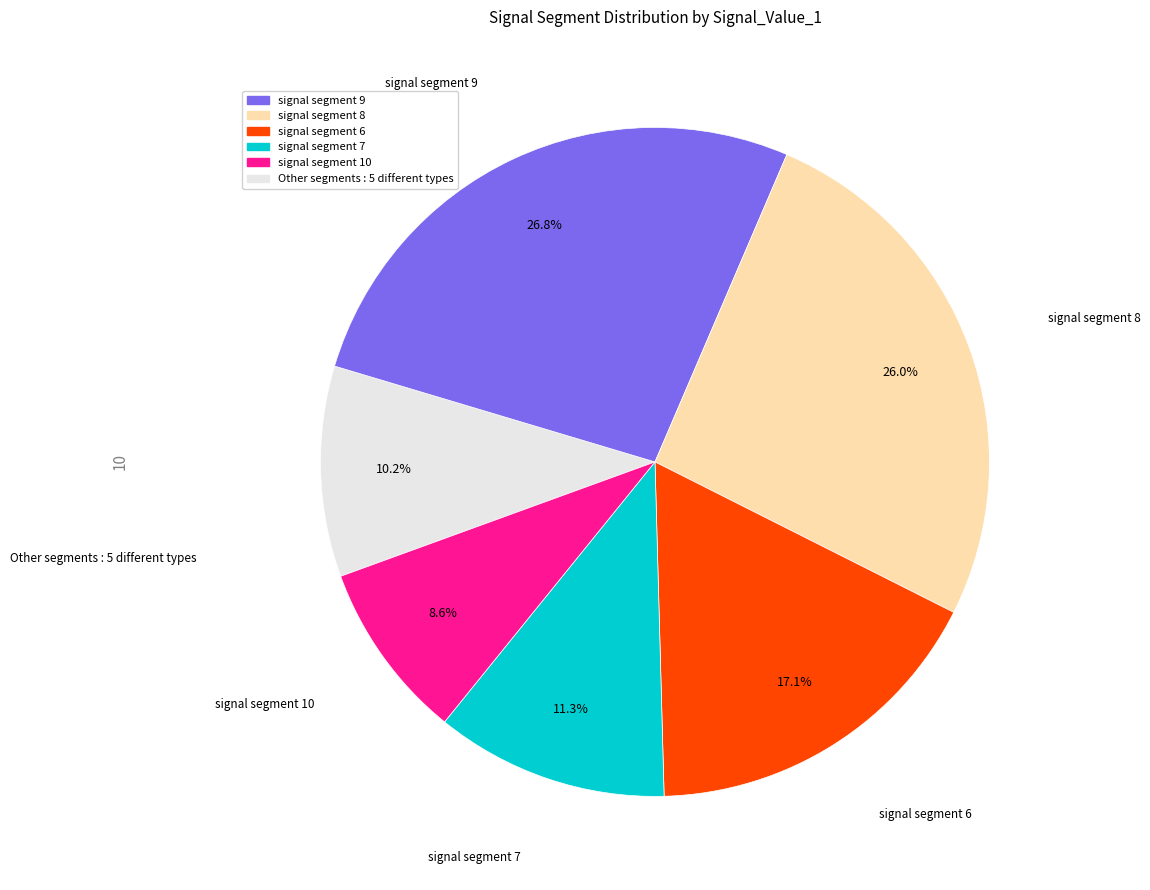

Does any single category account for the majority?

No